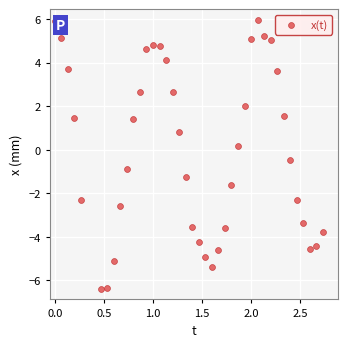

What is the range of X values (max minus min)?

2.7